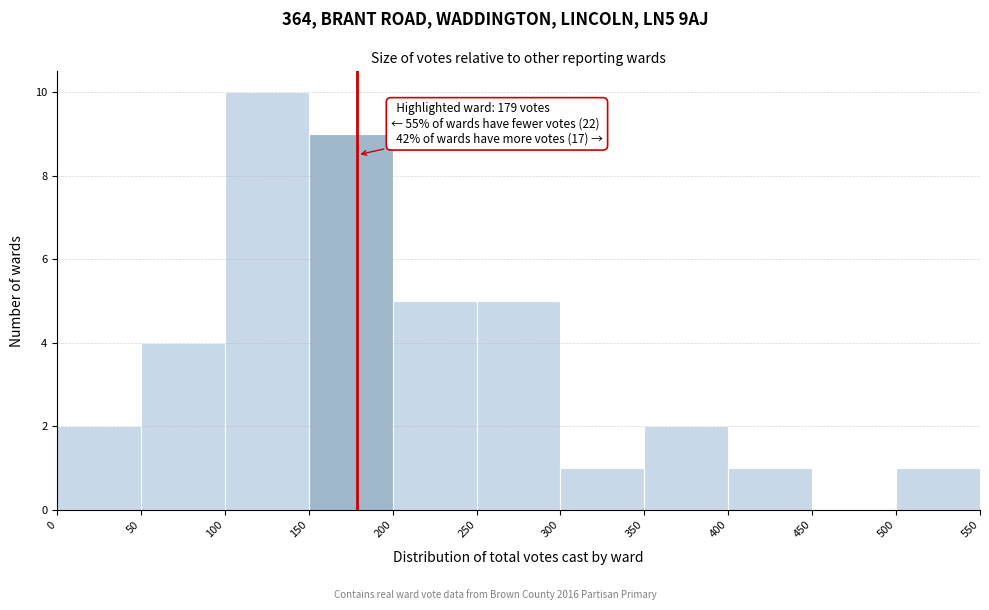

Over which range of the x-axis is the bar tallest?

100 to 150